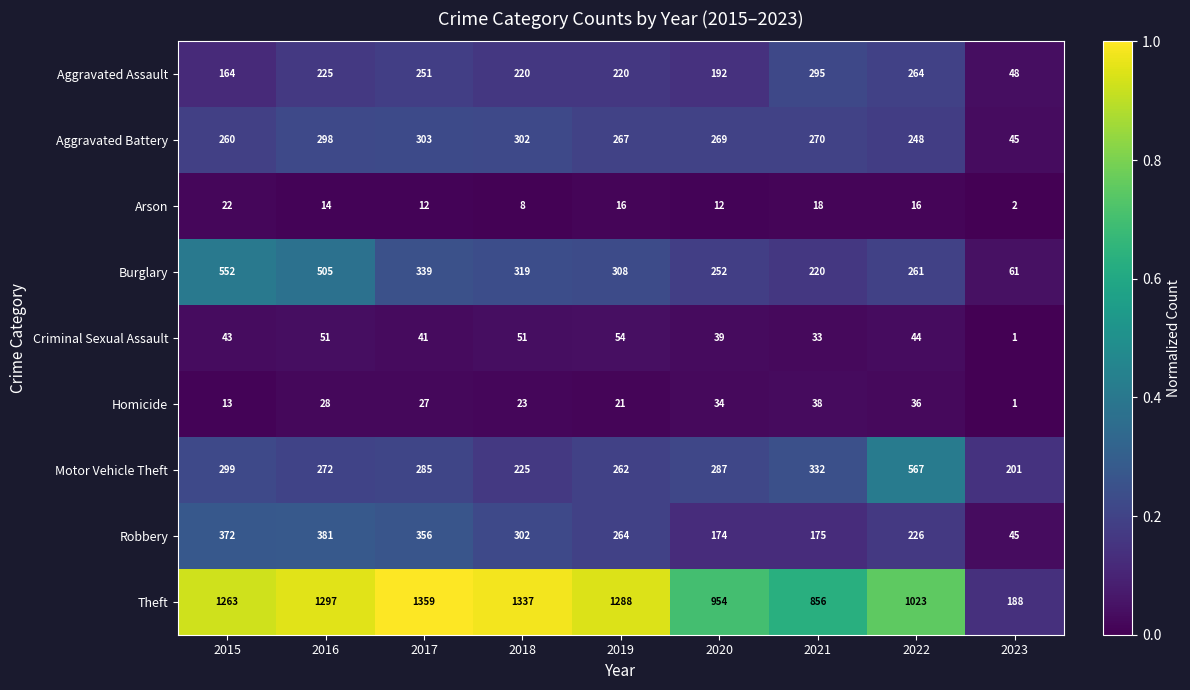

At which label does Theft reach its minimum?

2023